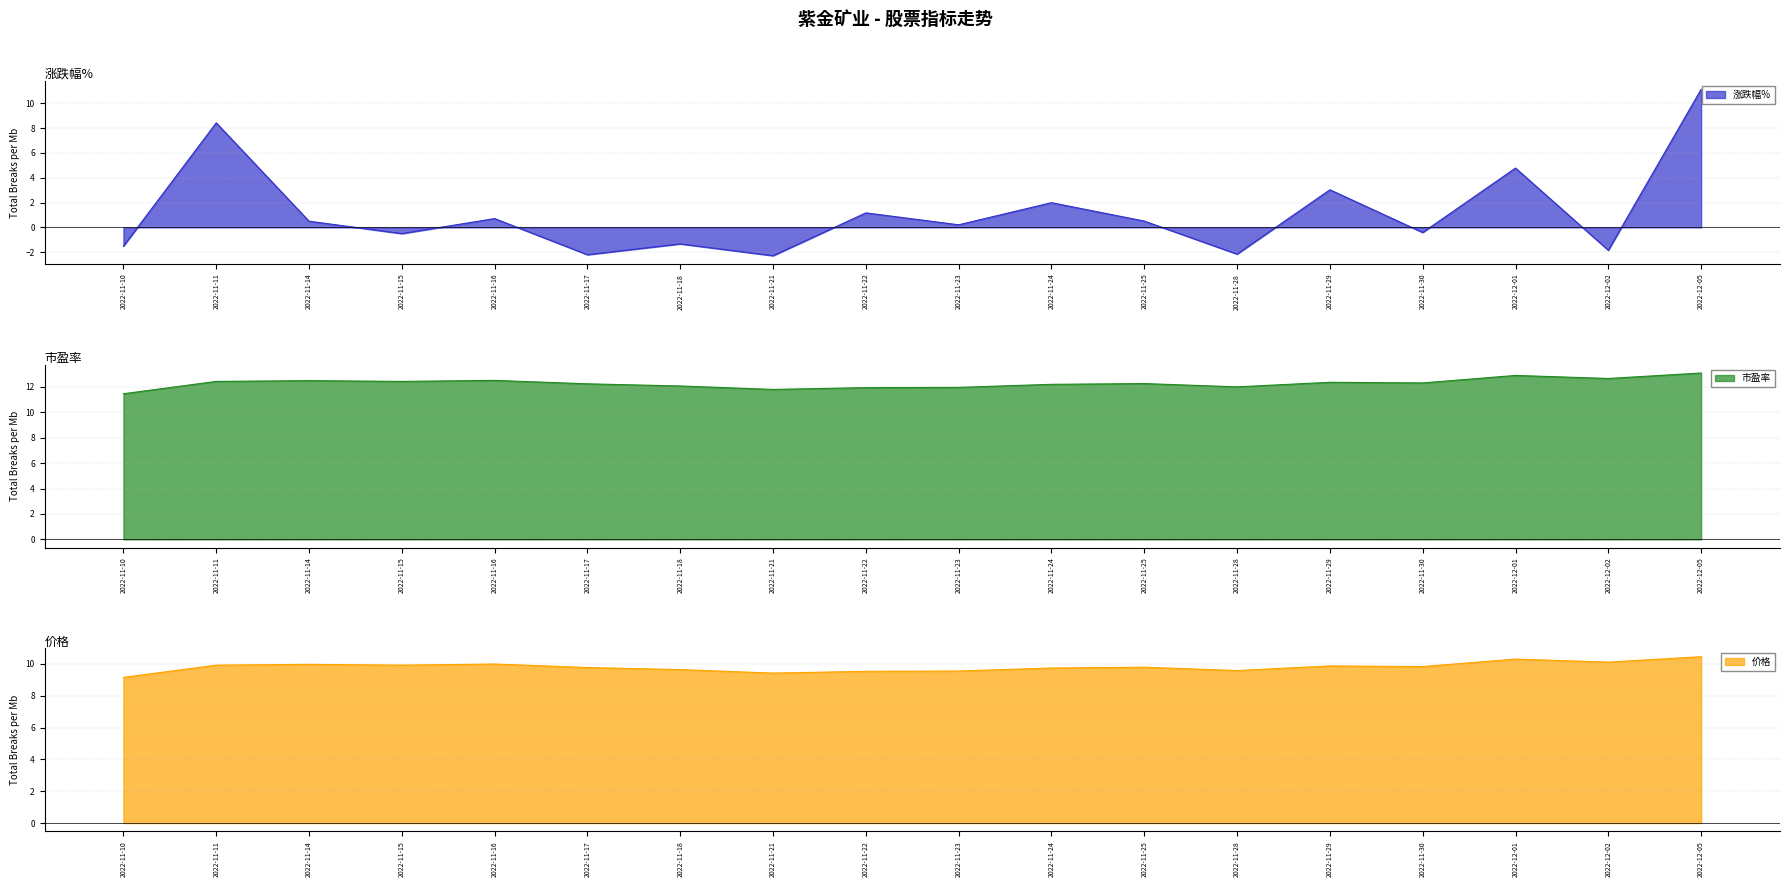

At which category does 价格 reach its first local peak?

2022-11-14